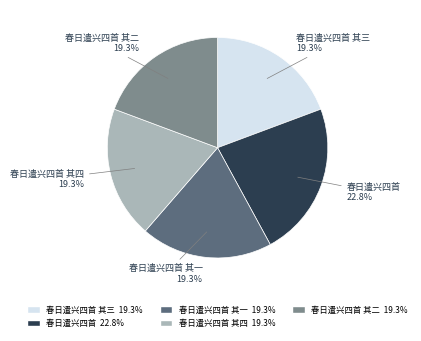

To the nearest percent, what is the combined percentage of 春日遣兴四首 and 春日遣兴四首 其二?

42%